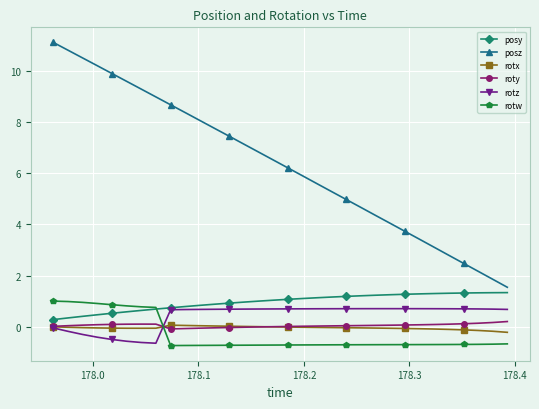

In rotz, how many points are higher than both neighbors (excluding endpoints)?

1